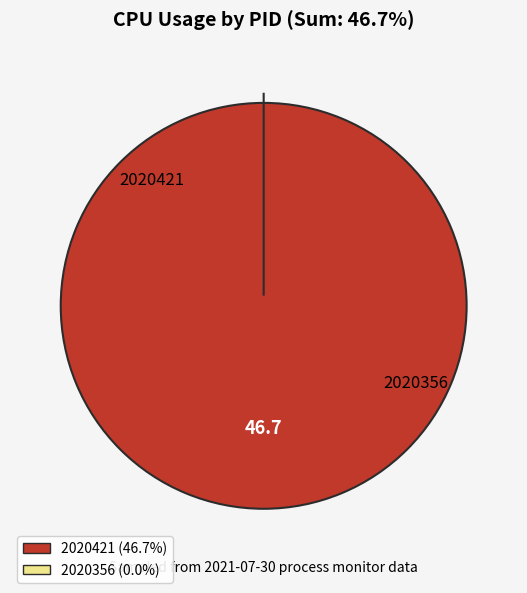

Which slice is the largest?

2020421